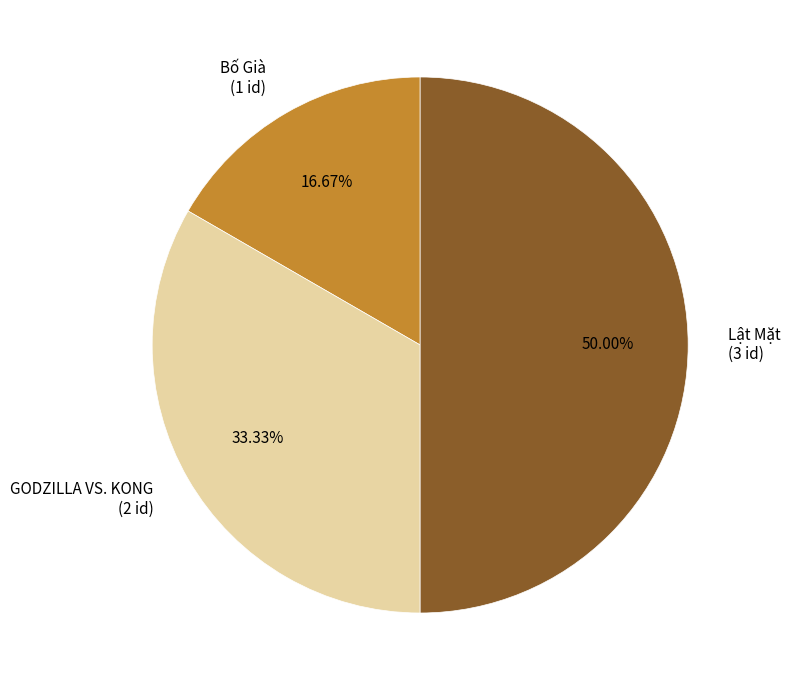

To the nearest percent, what is the combined percentage of Lật Mặt and Bố Già?

67%